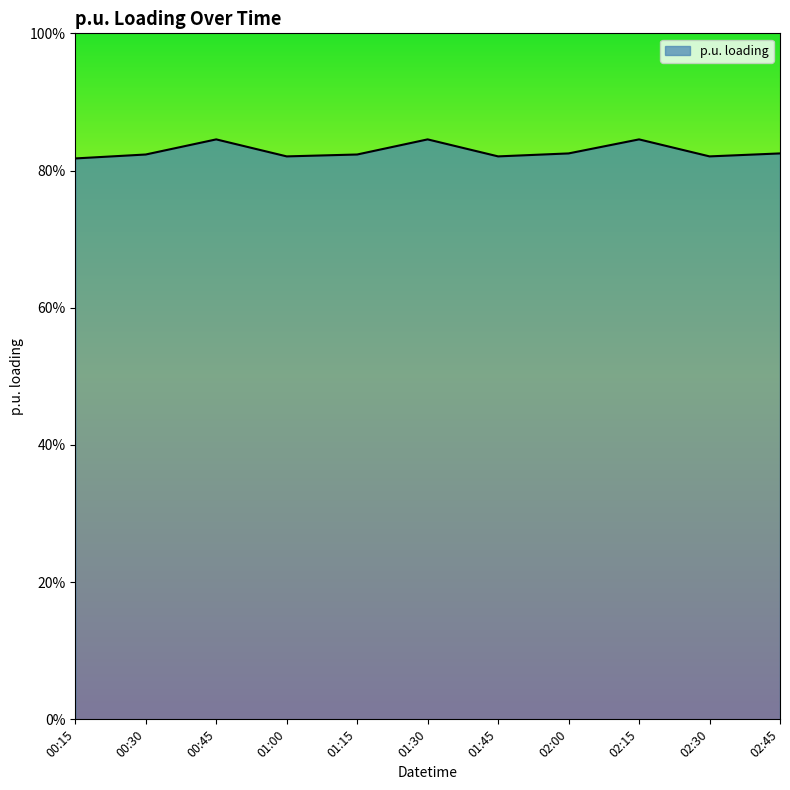

Reading left to right, transcribe all the data shown in this chart.

0.8	0.8	0.8	0.8	0.8	0.8	0.8	0.8	0.8	0.8	0.8